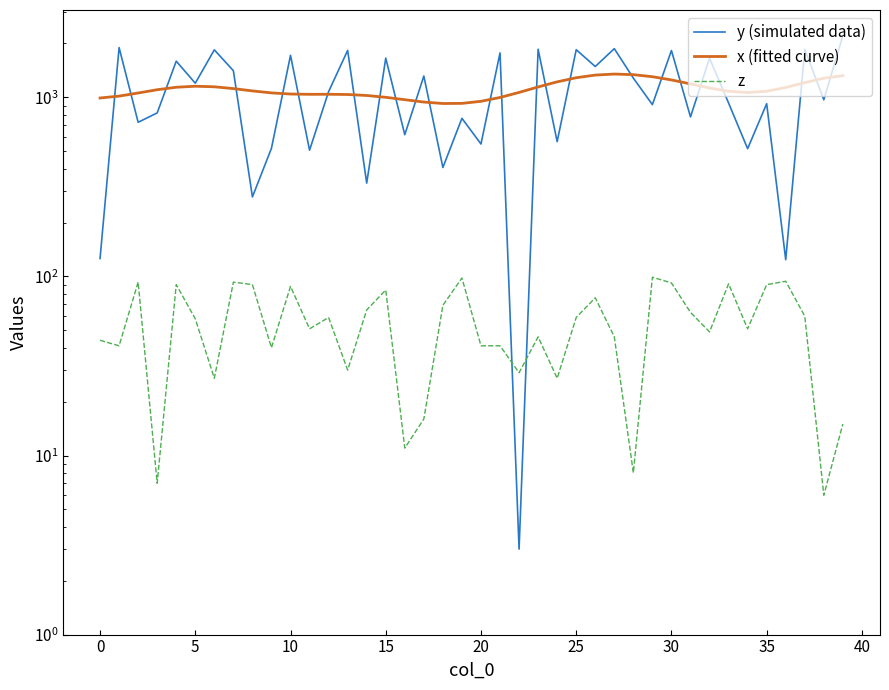

How many values in the x (fitted curve) series exceed 1086?

20